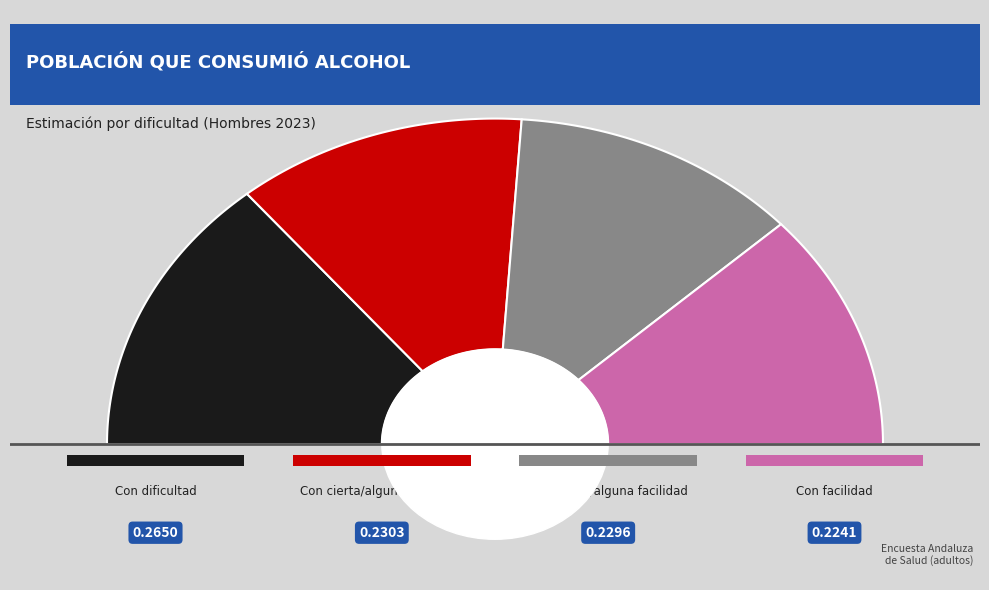

Which category has the smallest portion of the pie?

Con facilidad